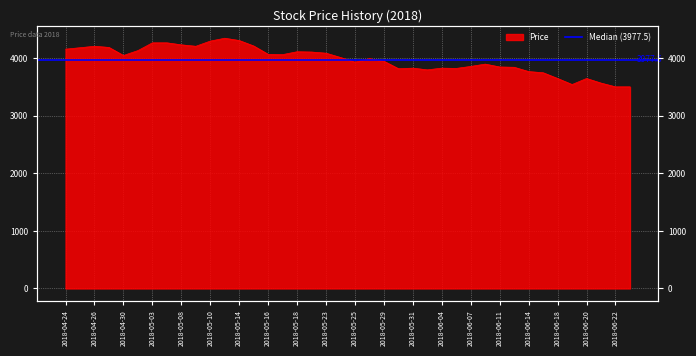

Which label corresponds to the largest value in the chart?

2018-05-11